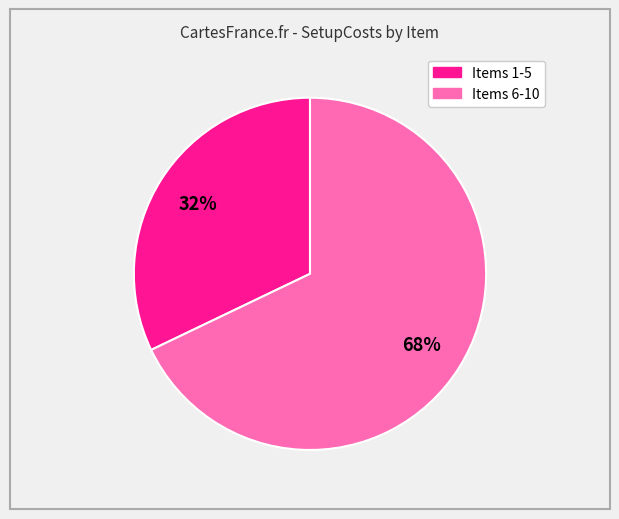

Count the number of slices in the pie.

2